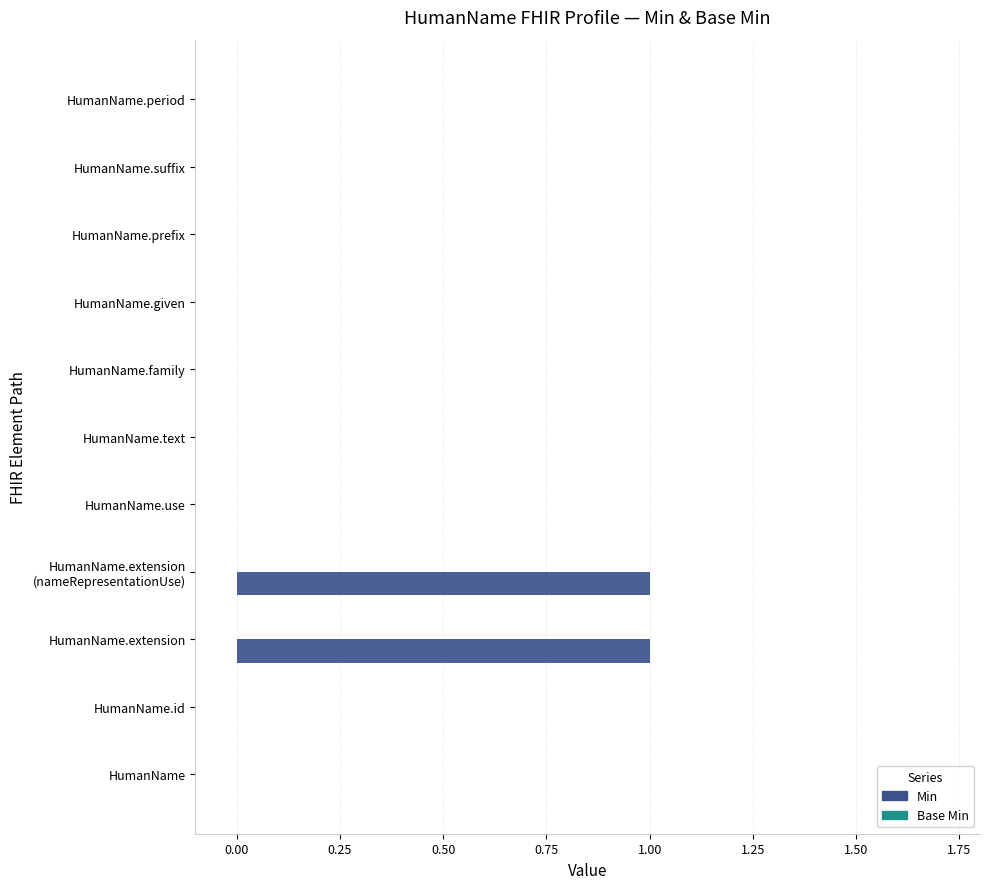

Is it true that the value at HumanName.extension is 0?

False